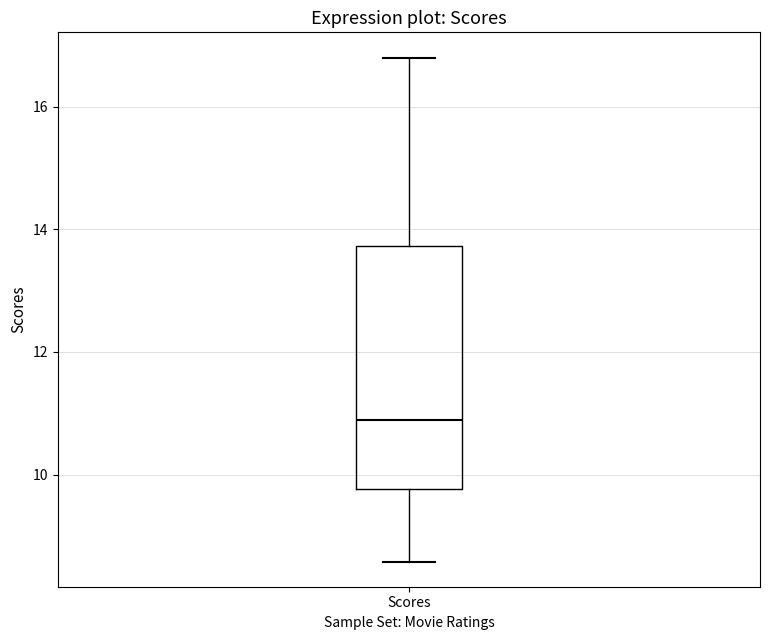

Read this box plot against the y-axis: the position of the median line, the range covered by the box, and the ends of both whiskers. The values are not printed on the chart, so give them approximately, as read against the axis.

median 10.8, box 9.8 to 13.8, whiskers 8.6 to 16.8